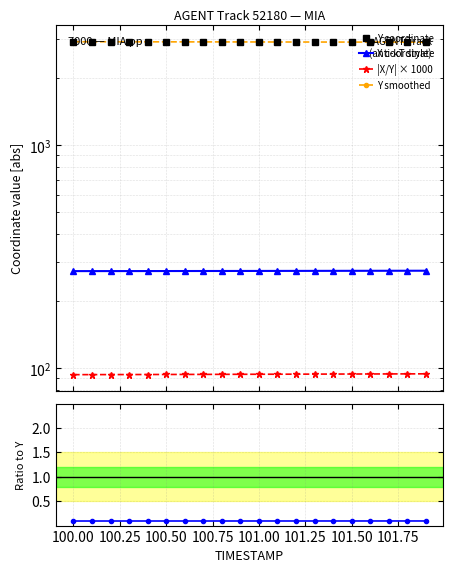

Count the number of categories in the chart.

20